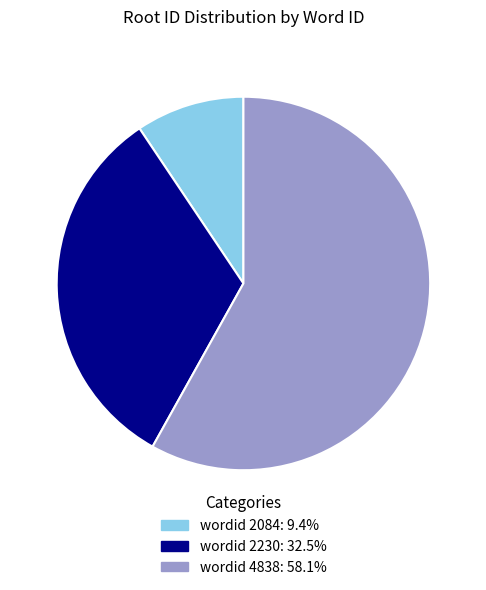

Does wordid 2230: 32.5% represent more than half of the total?

No